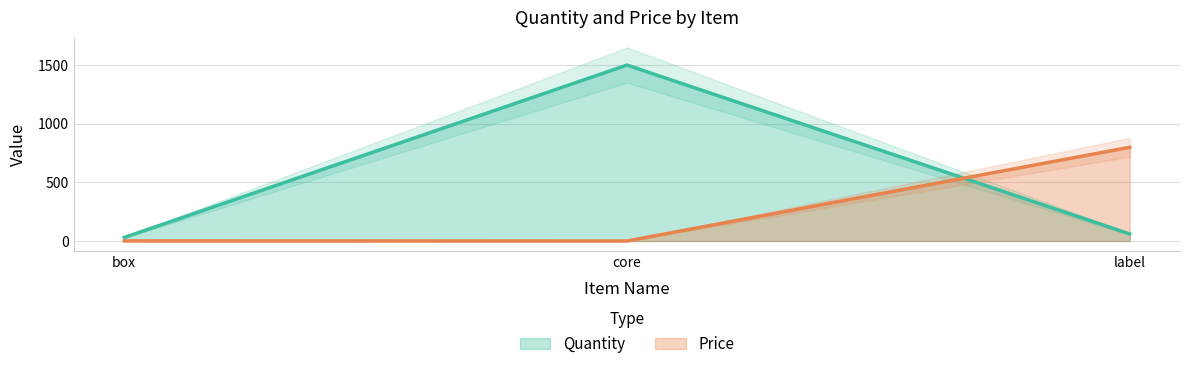

Reading right to left, list all the values displayed in this chart.

Quantity: label=60.0	core=1500.0	box=30.0
Price: label=799.0	core=0.0	box=0.9